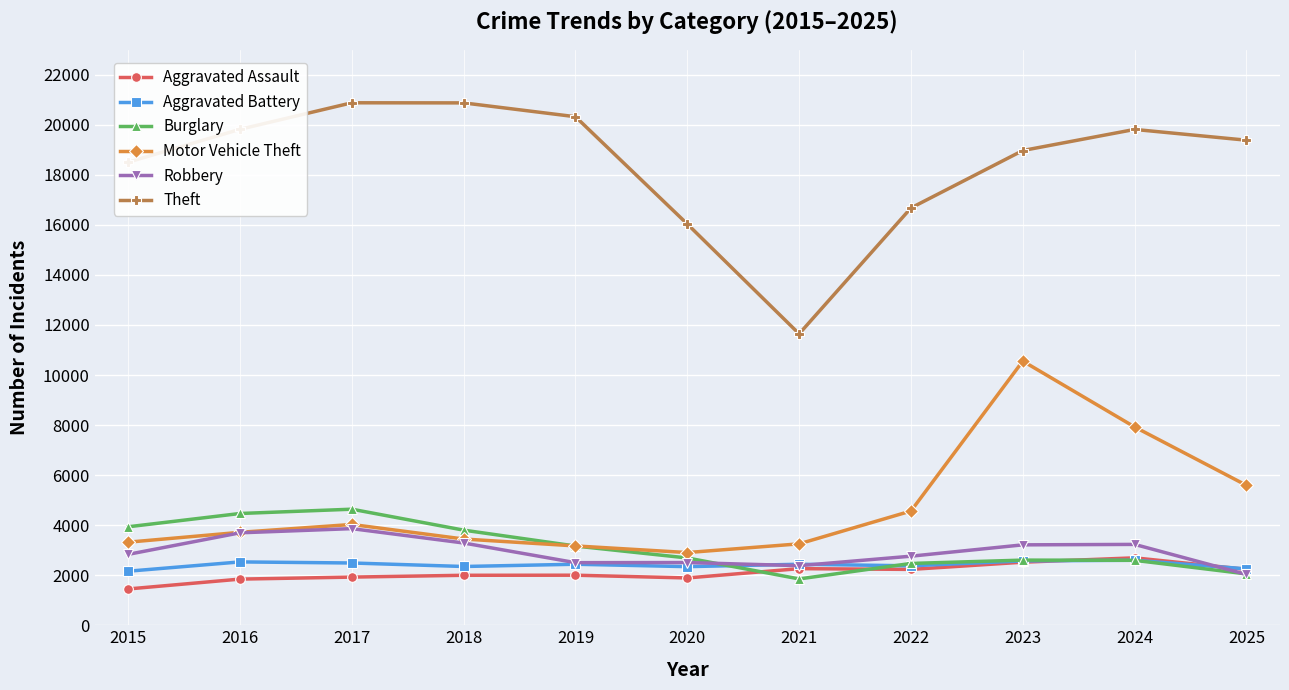

What value does the Motor Vehicle Theft series have at 2015, to the nearest 50?

3300